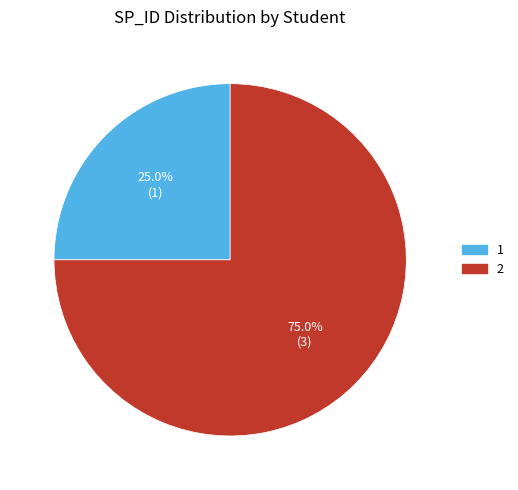

What percentage is the 1 slice, to the nearest percent?

25%